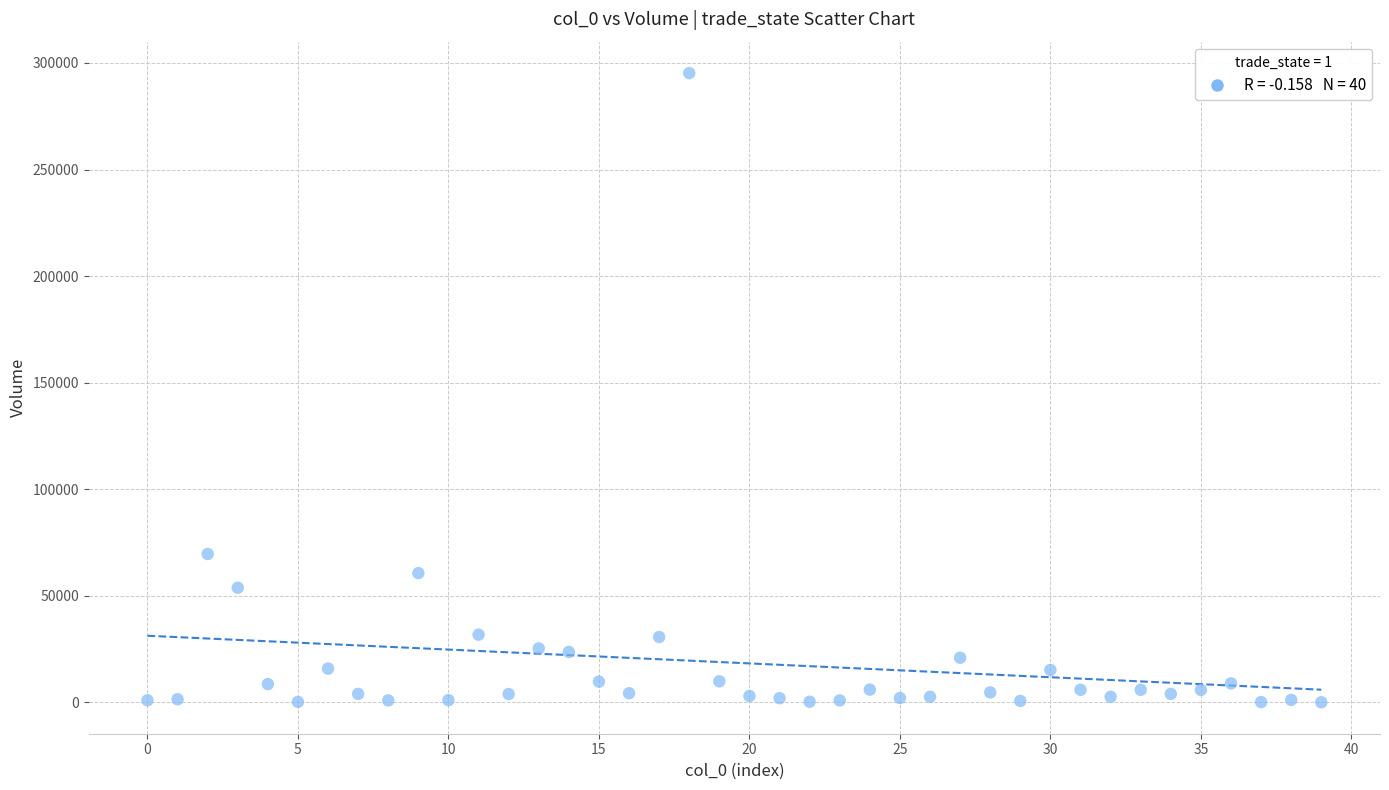

What Y value in the scatter plot is closest to 147650?

69634.7